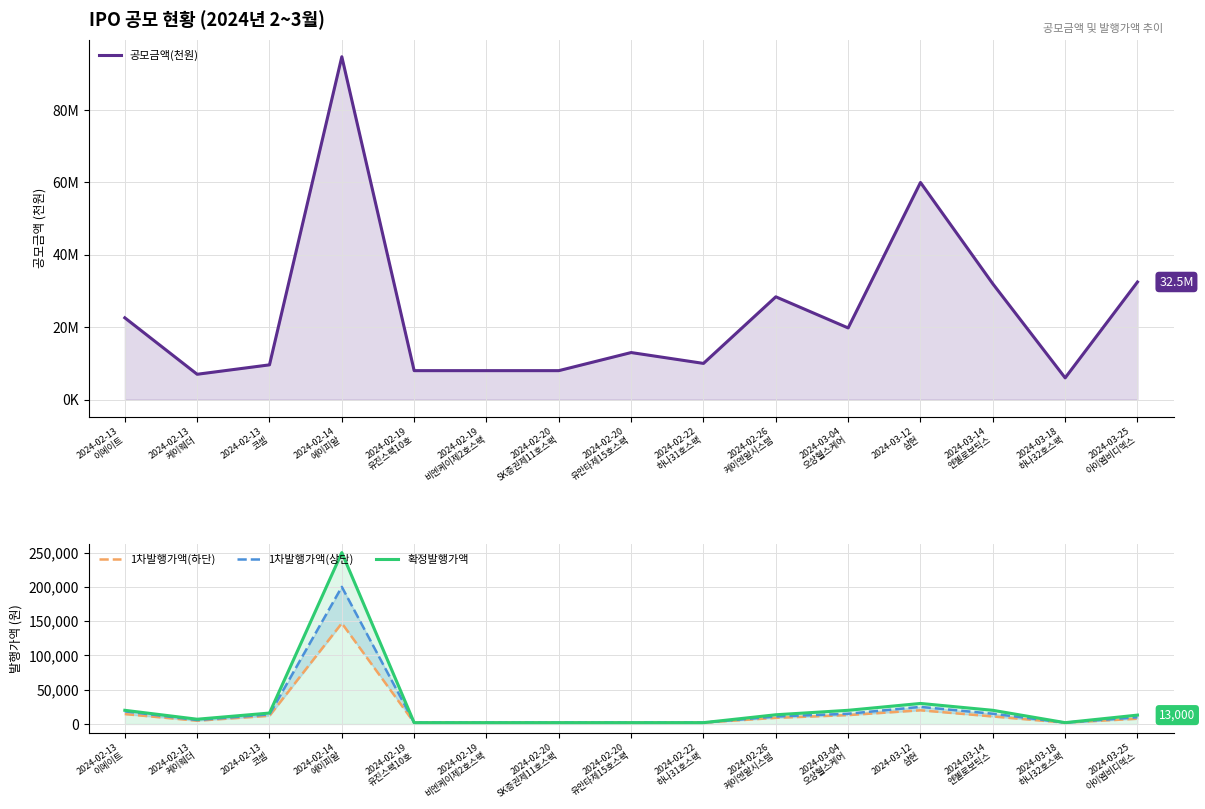

True or false: 공모금액(천원) and 1차발행가액(상단) intersect in this chart.

False